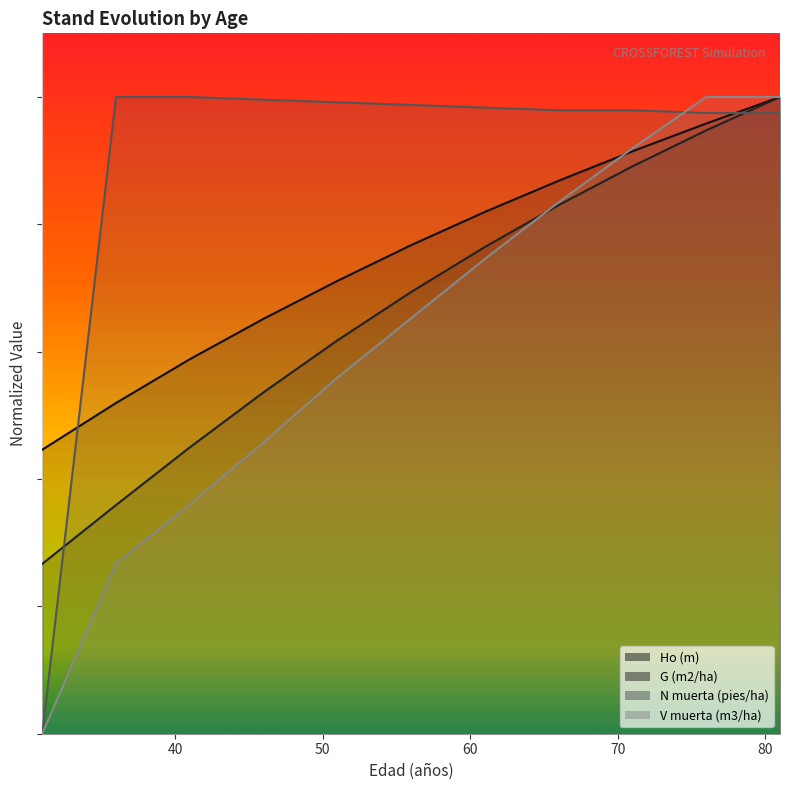

Between 31 and 66, which is larger?

66